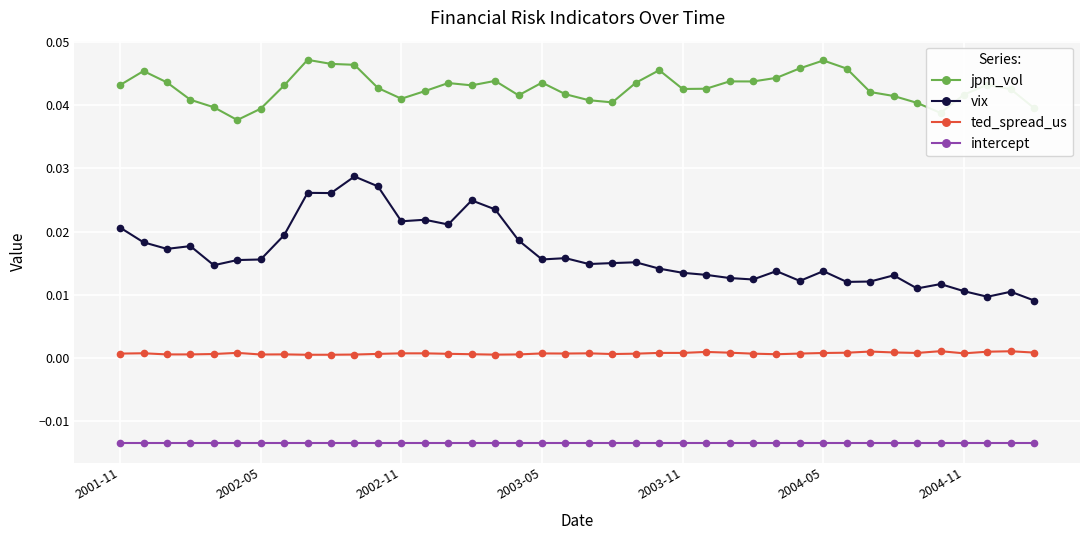

Which series has the widest spread of values?

vix